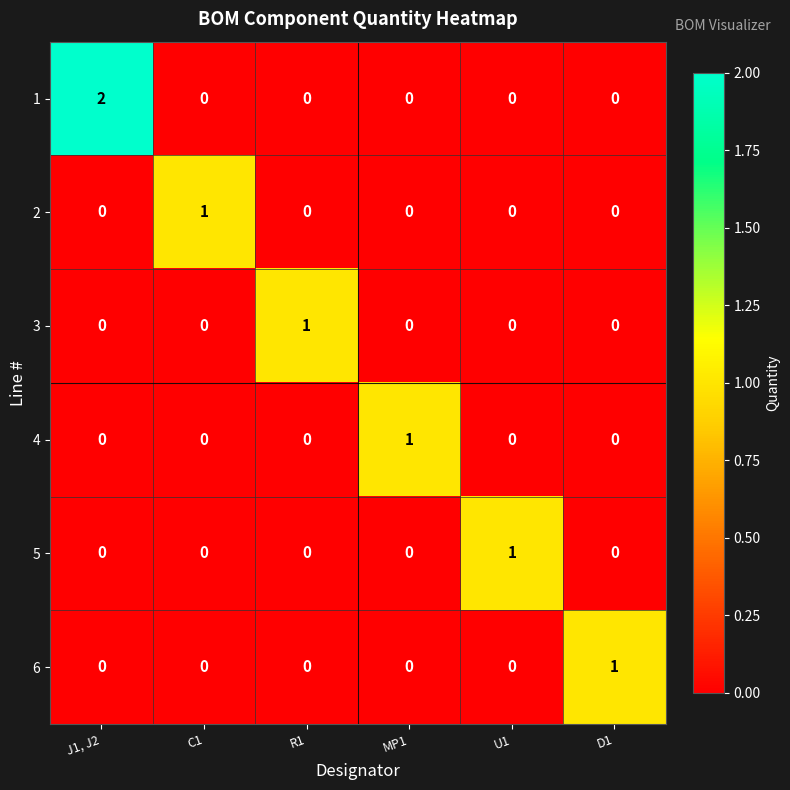

At how many categories does at least one series exceed 0?

6